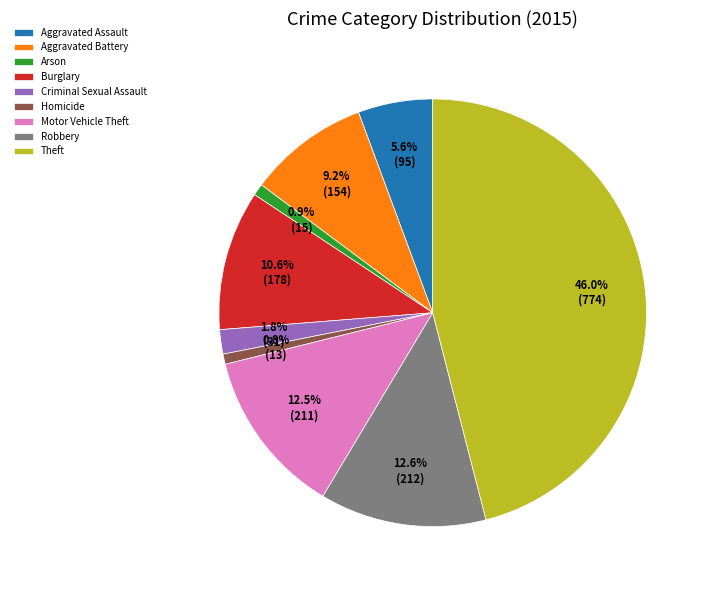

Between Criminal Sexual Assault and Aggravated Assault, which is larger?

Aggravated Assault